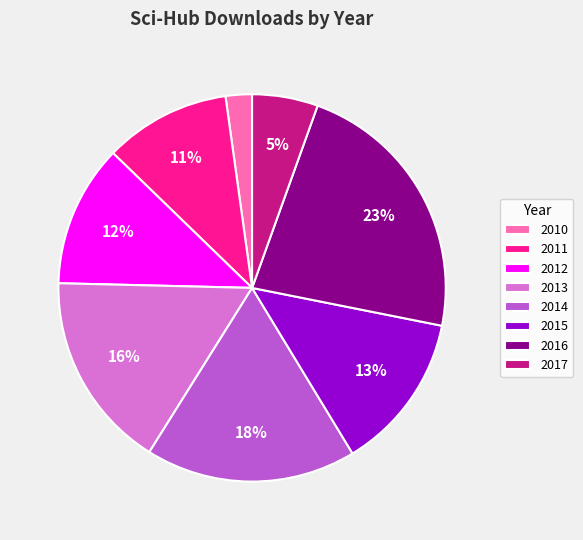

How many segments does this pie chart have?

8